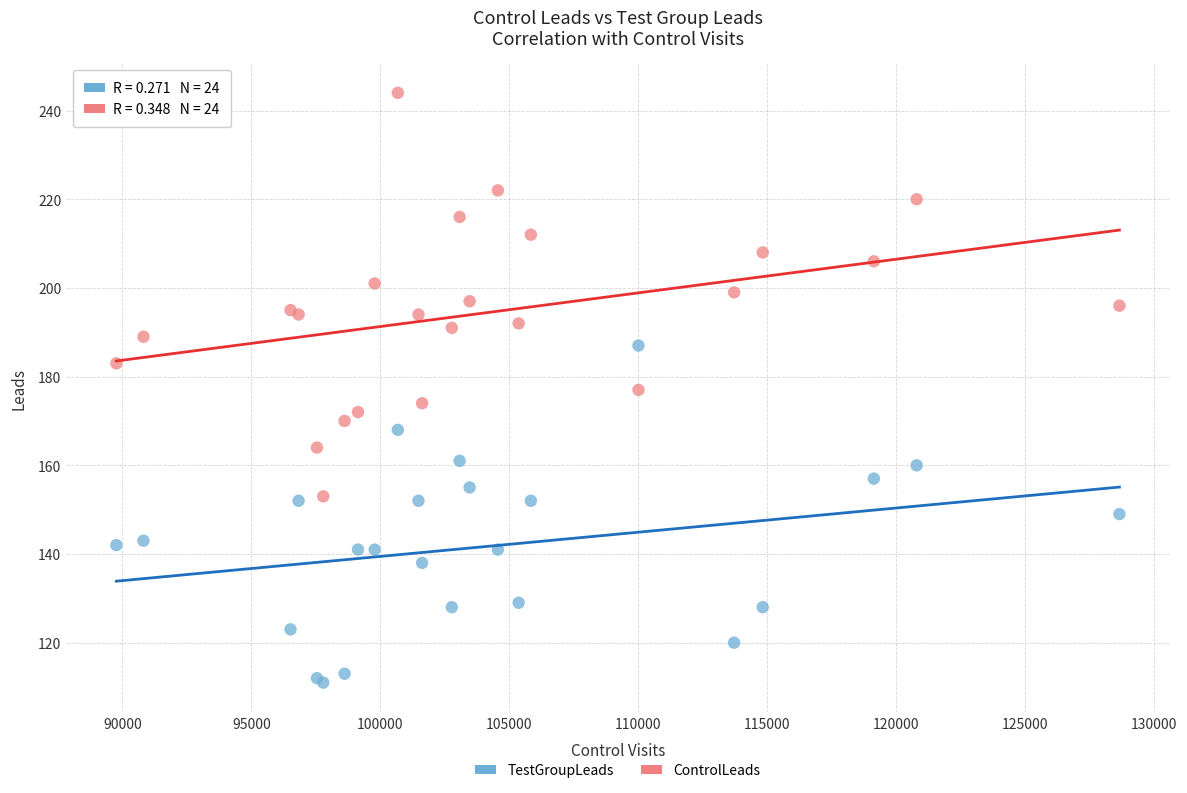

What is the X range (max minus min) for the scatter plot?

38877